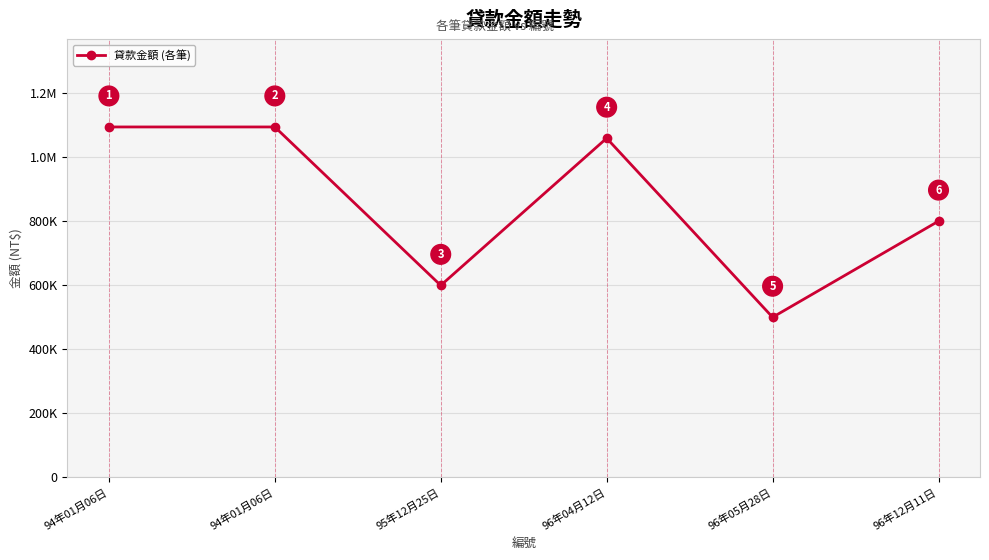

Does the chart have visible grid lines?

Yes